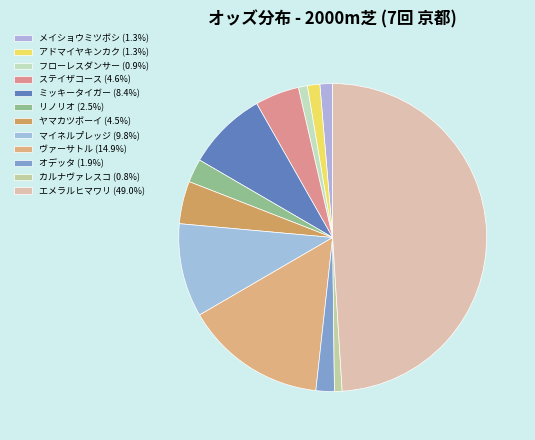

Count the number of slices in the pie.

12